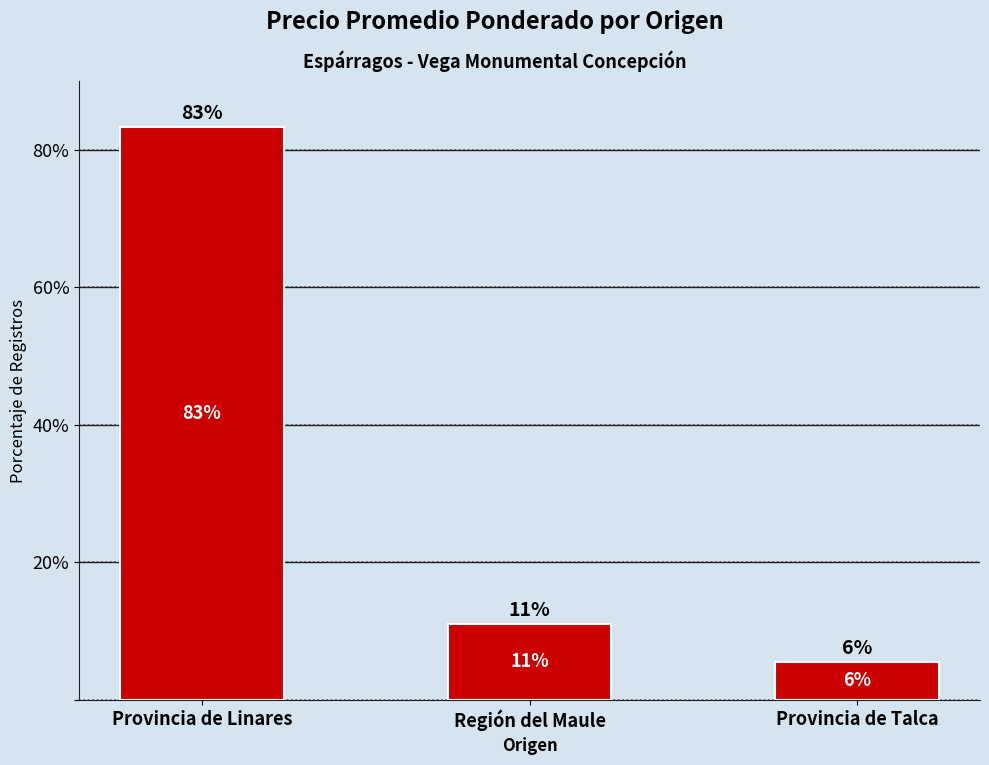

How many bars are there in total?

3